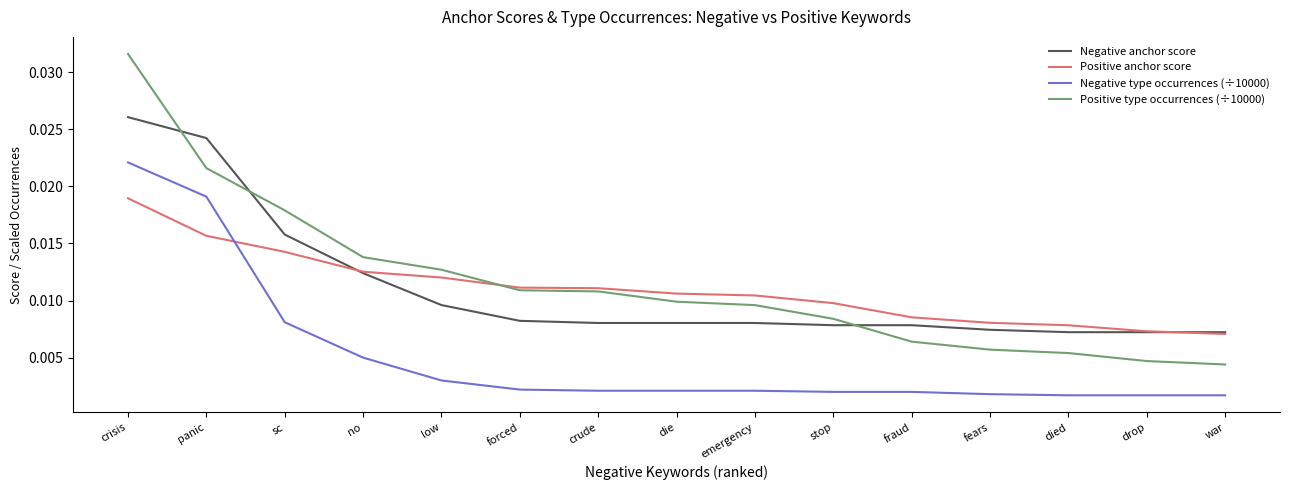

List the series in order of their peak value, lowest first.

Positive anchor score, Negative type occurrences (÷10000), Negative anchor score, Positive type occurrences (÷10000)